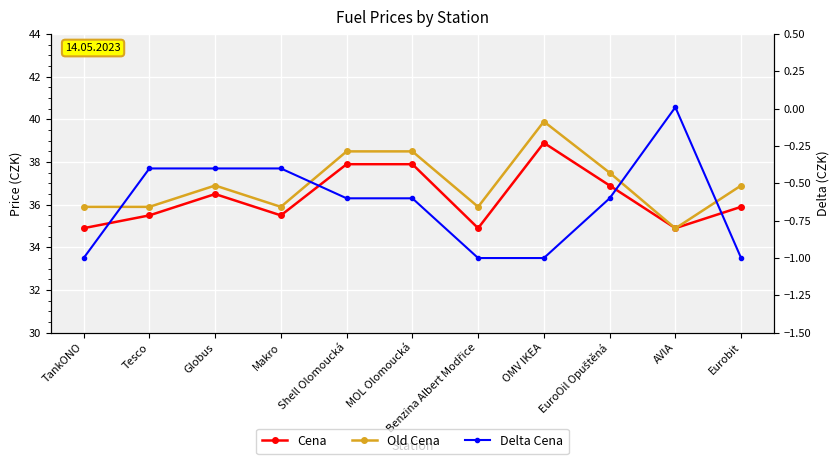

Rank the series by their maximum value, from highest to lowest.

Old Cena, Cena, Delta Cena